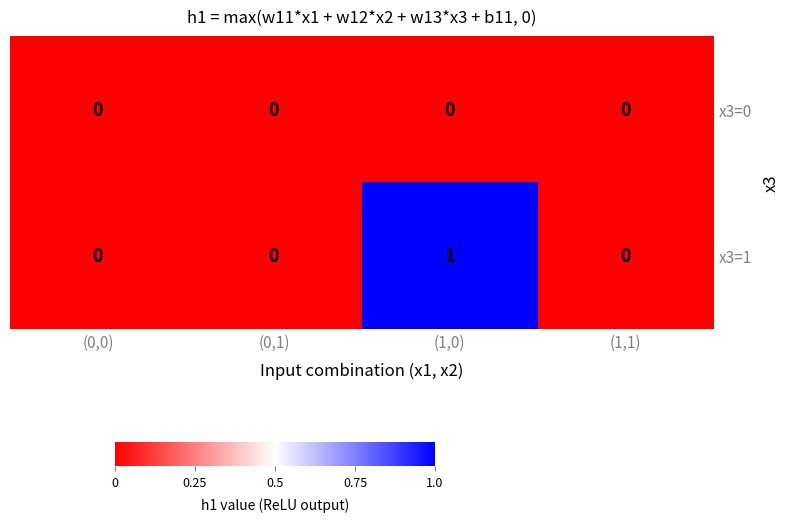

At which category is the sum across all series the highest?

(1,0)